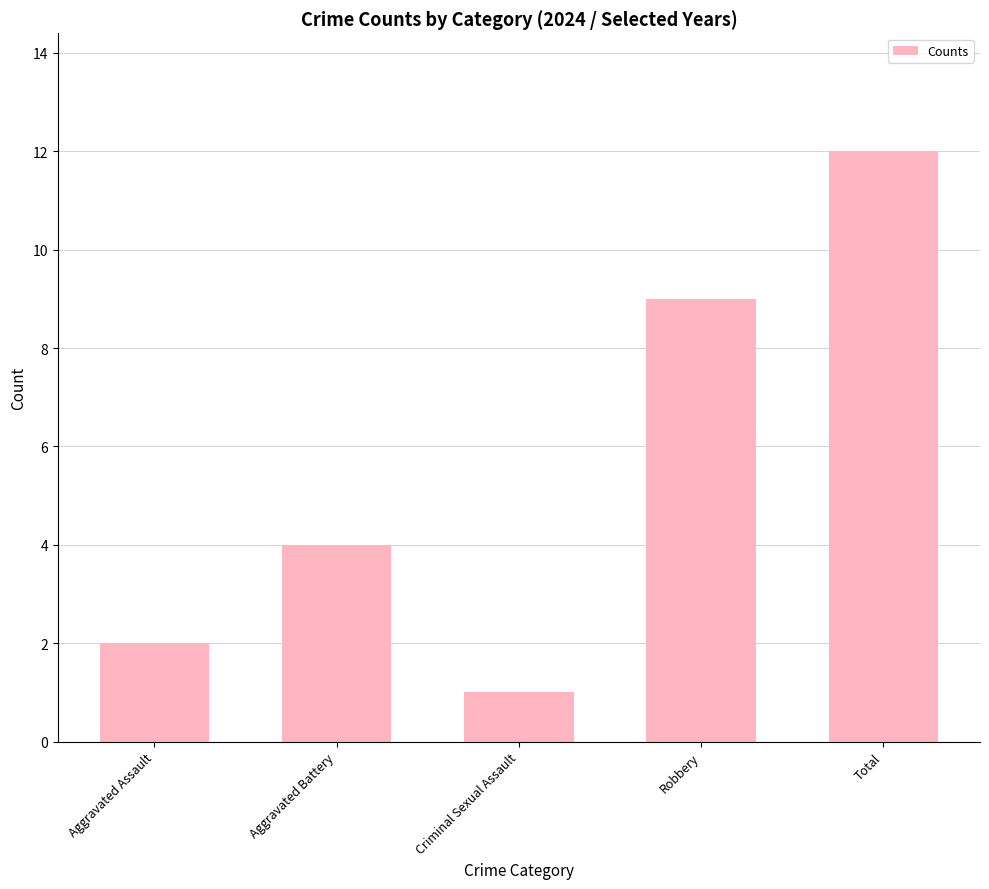

The chart shows a value of 1 at Criminal Sexual Assault. True or false?

True